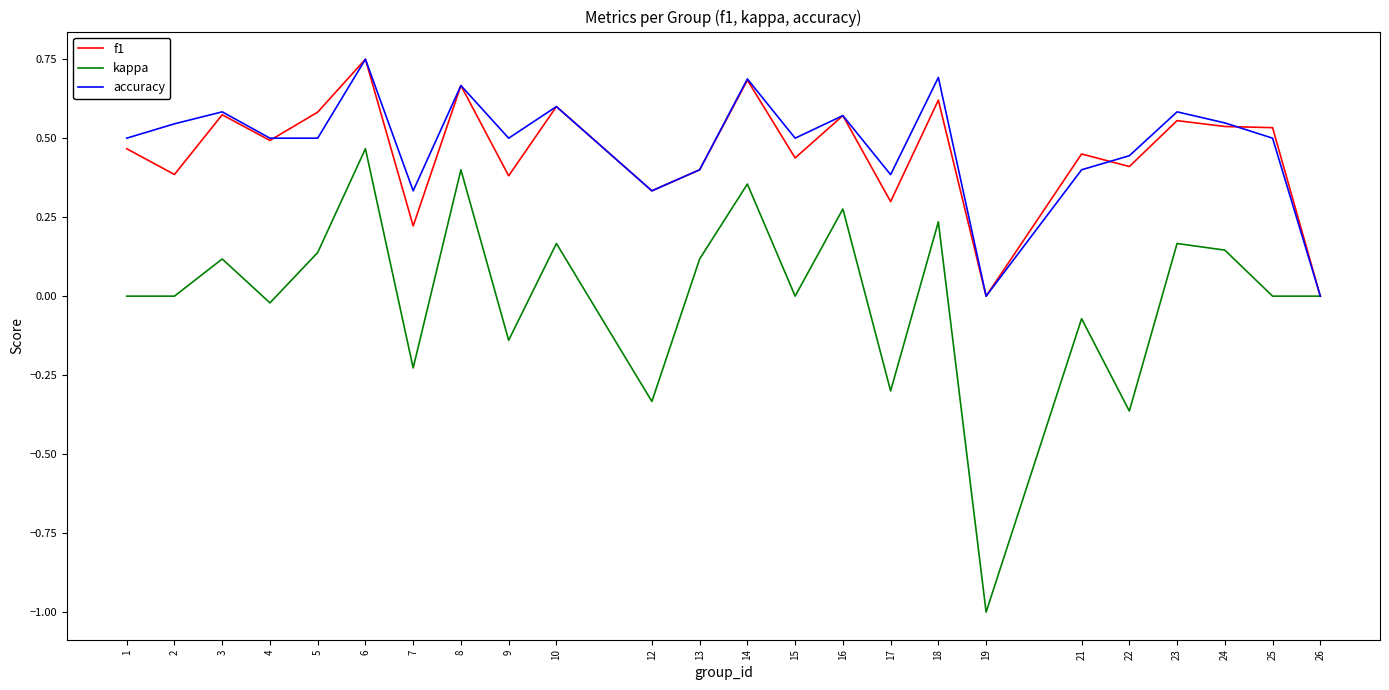

Does the chart display data point markers on the line(s)?

No